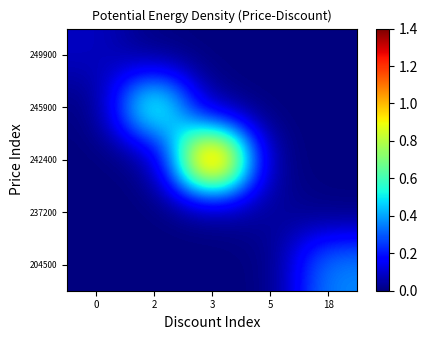

What is the total value across all series at 0?

0.1